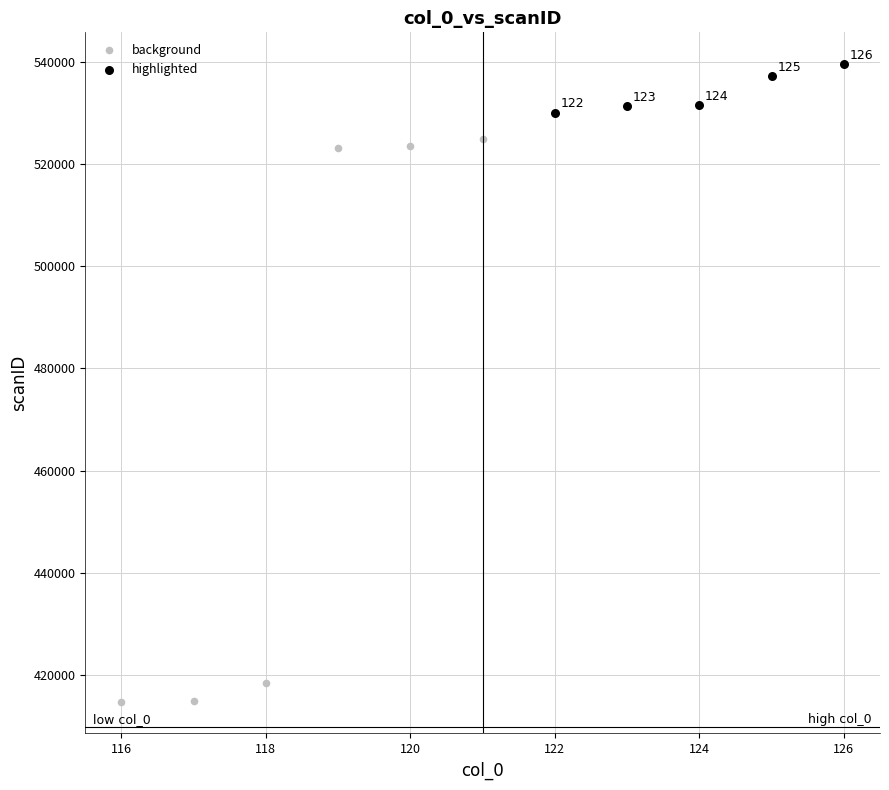

Which series contains the highest Y value?

highlighted